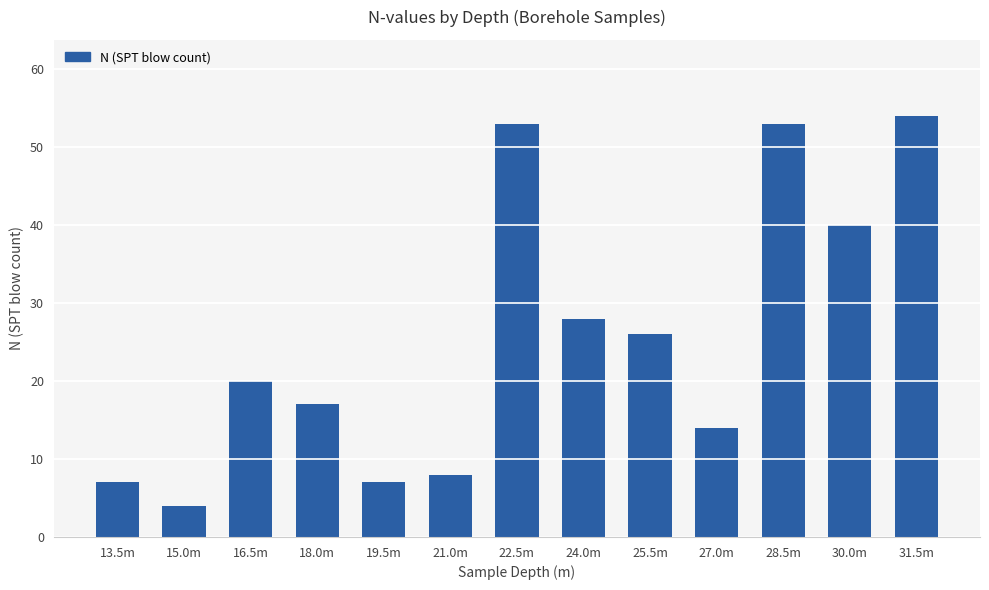

Count the number of data series in this chart.

1